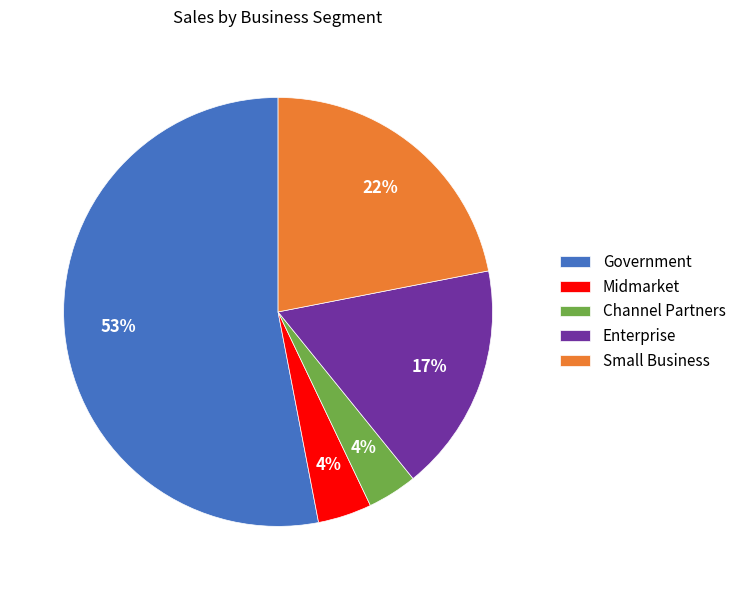

True or false: Enterprise accounts for 4% of the total.

False